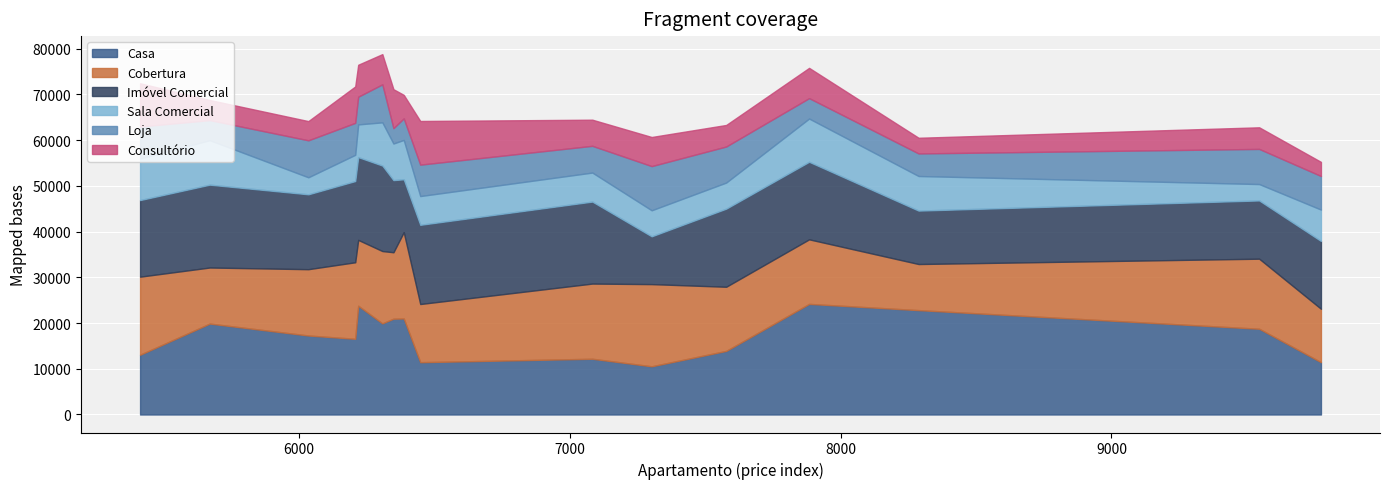

What is the highest value of the Casa series?

24183